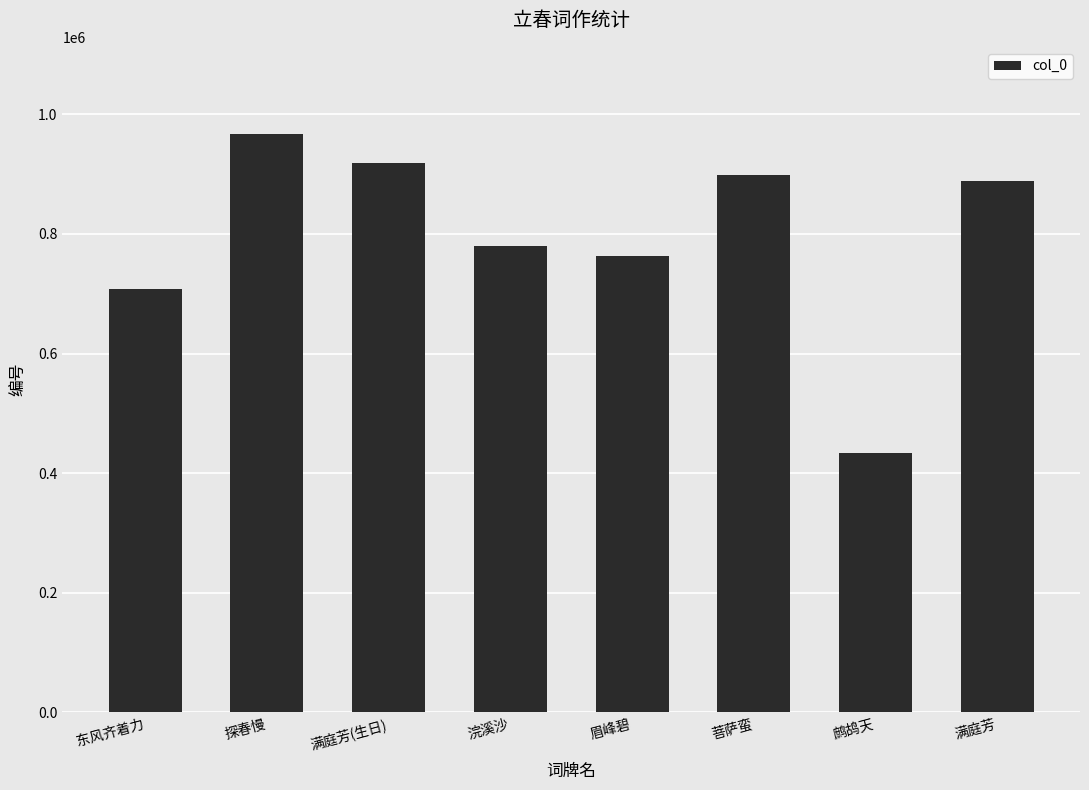

Rank the categories by value from highest to lowest.

探春慢, 满庭芳(生日), 菩萨蛮, 满庭芳, 浣溪沙, 眉峰碧, 东风齐着力, 鹧鸪天